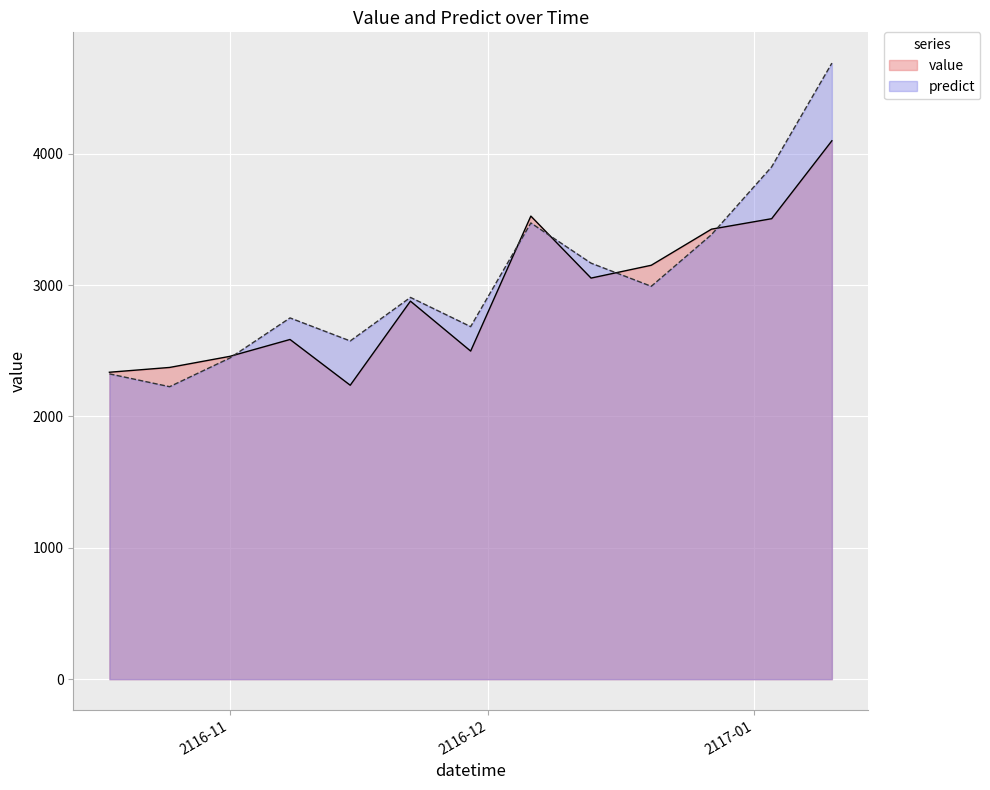

Which series has the widest spread of values?

predict